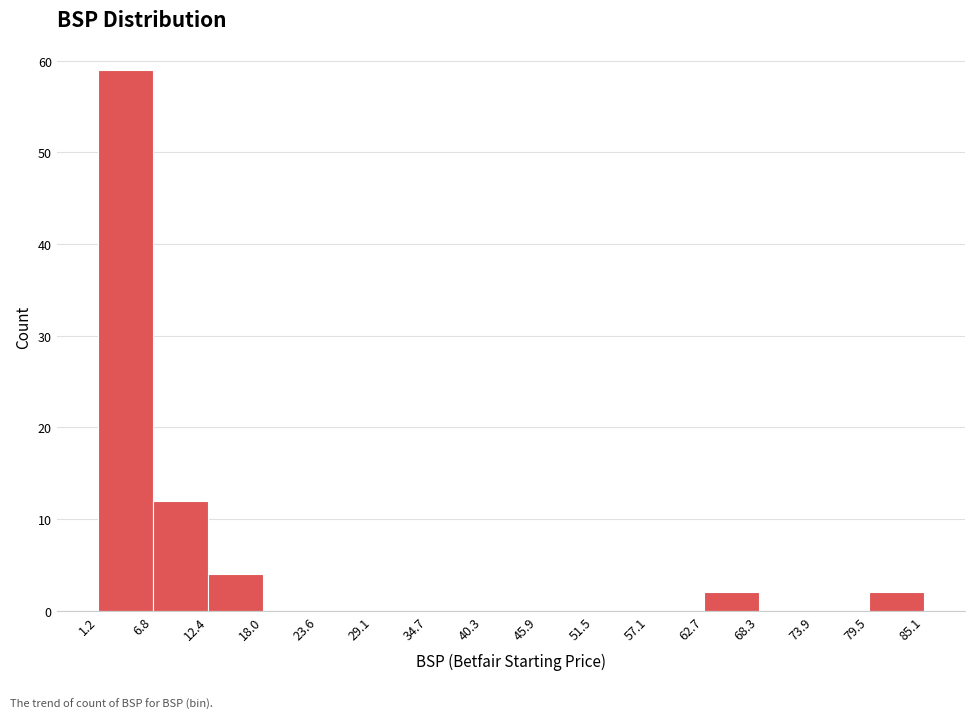

How tall is the bar that spans 12.4 to 18.0 on the x-axis? The values are not printed on the chart, so give them approximately, as read against the axis.

4